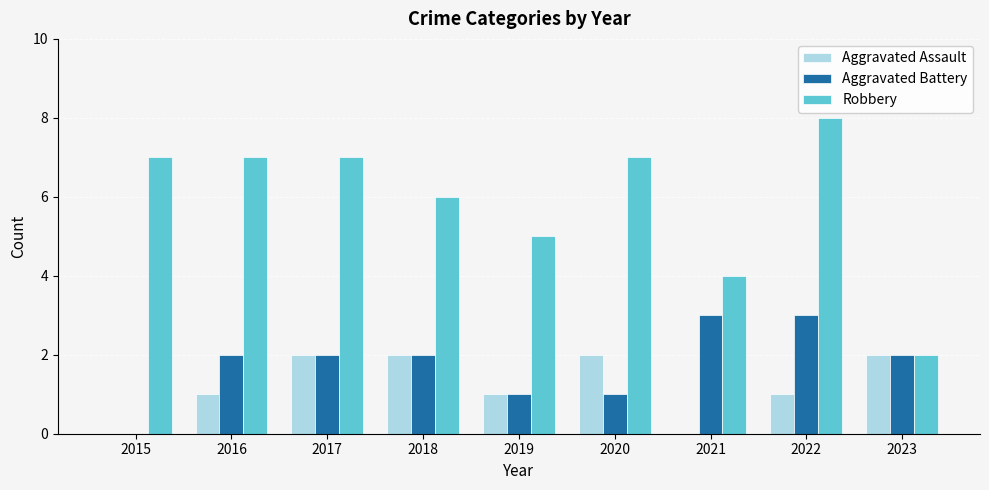

Between 2020 and 2023, which series saw the biggest shift?

Robbery